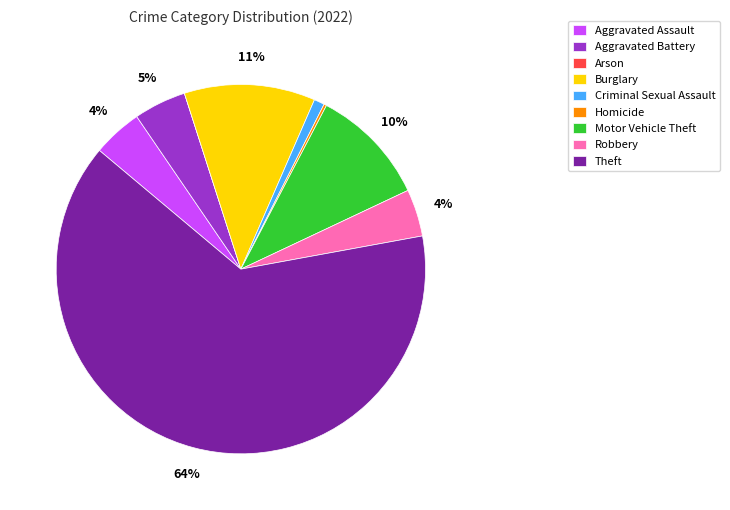

Which category has the biggest portion of the pie?

Theft